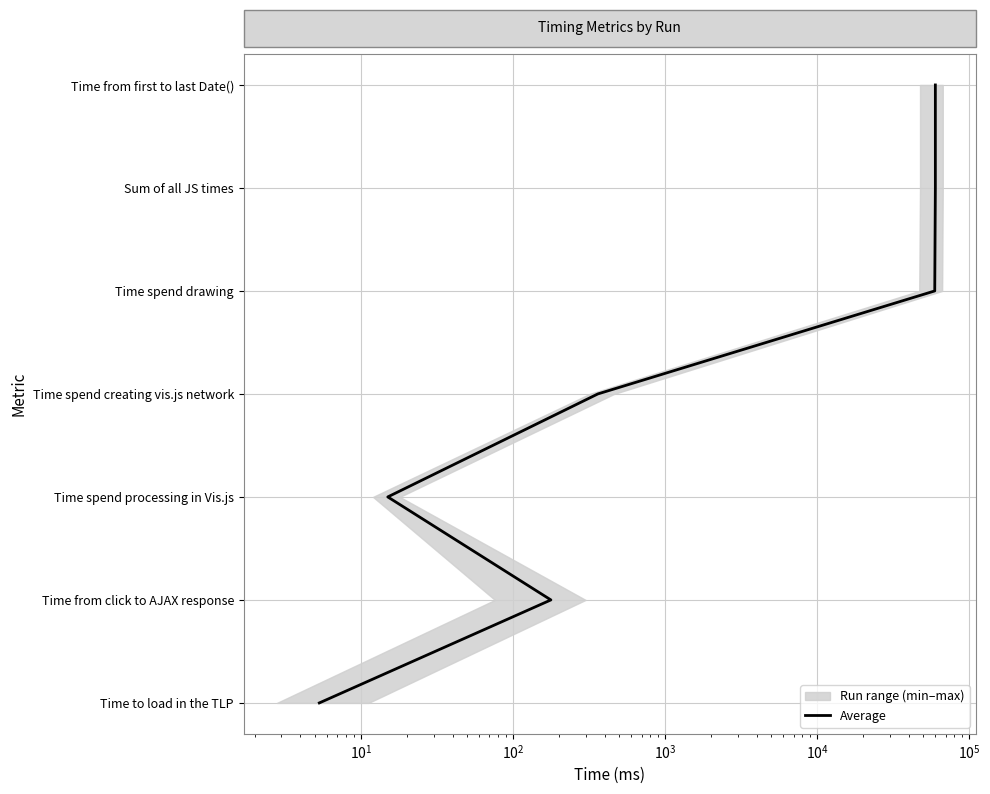

The value at $\mathdefault{10^{4}}$ is 3. True or false?

False